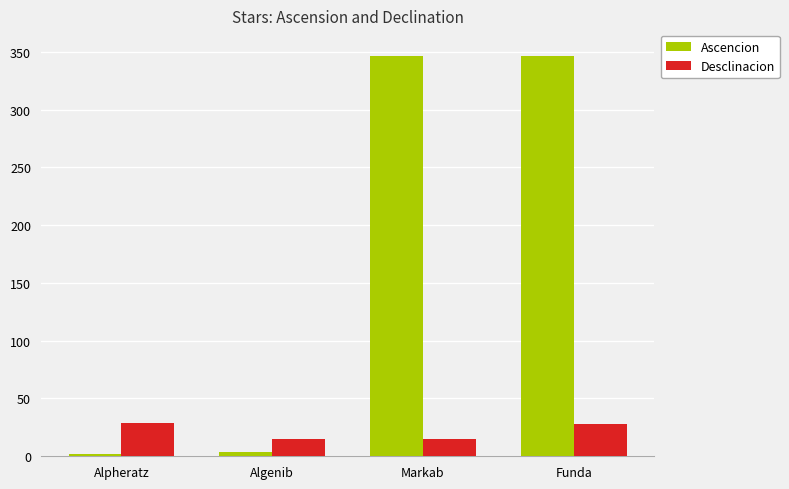

At how many categories does at least one series exceed 51?

2